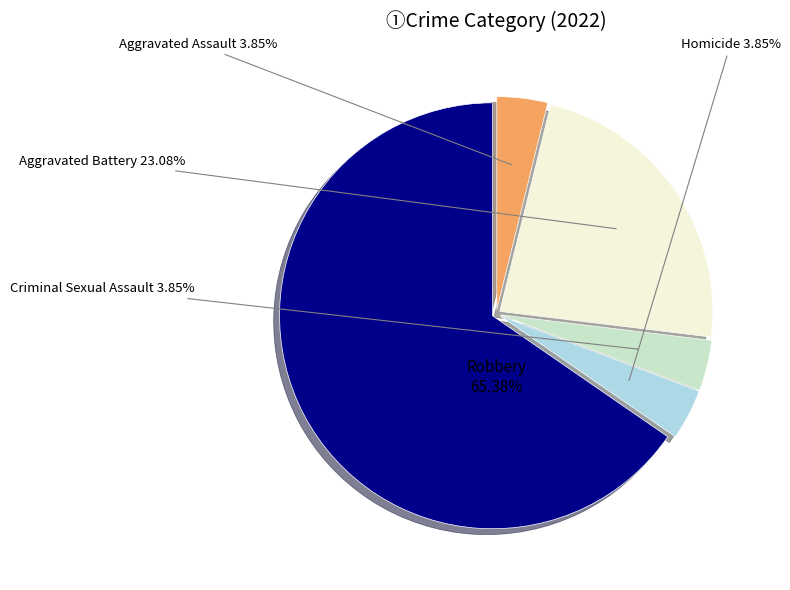

Count the number of slices in the pie.

5